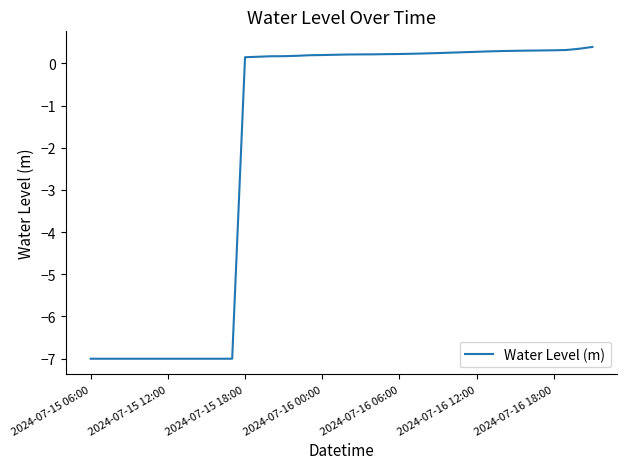

What is the maximum value shown in the chart?

0.4